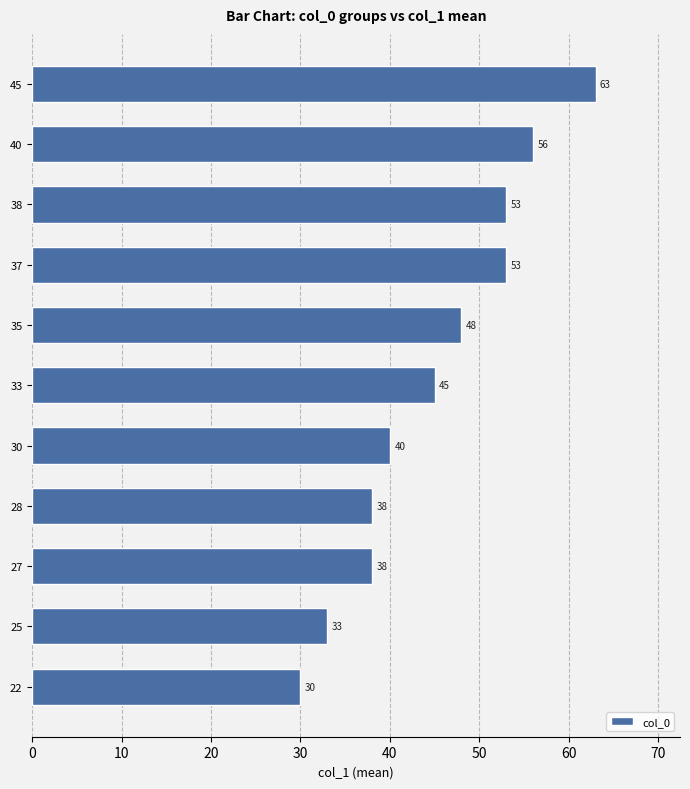

True or false: the data shows 38 at 27.

True